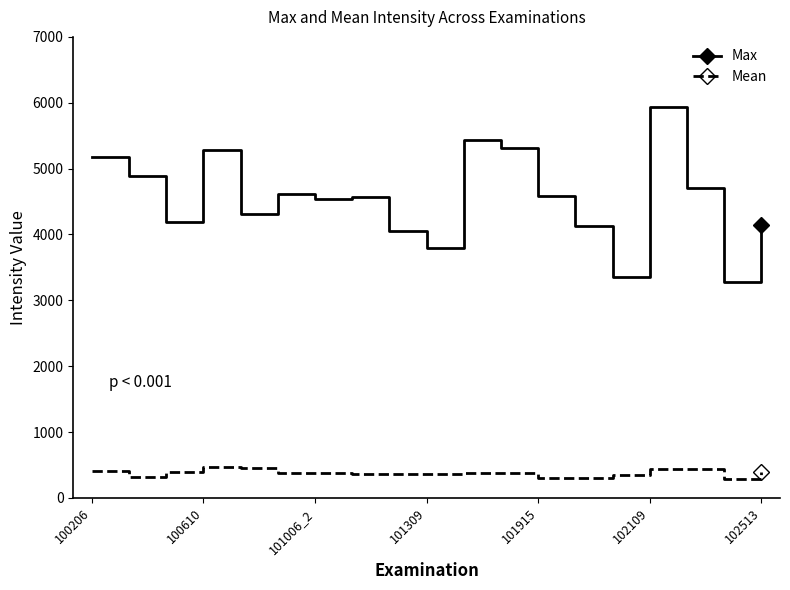

What is the minimum value for Max?

3280.1